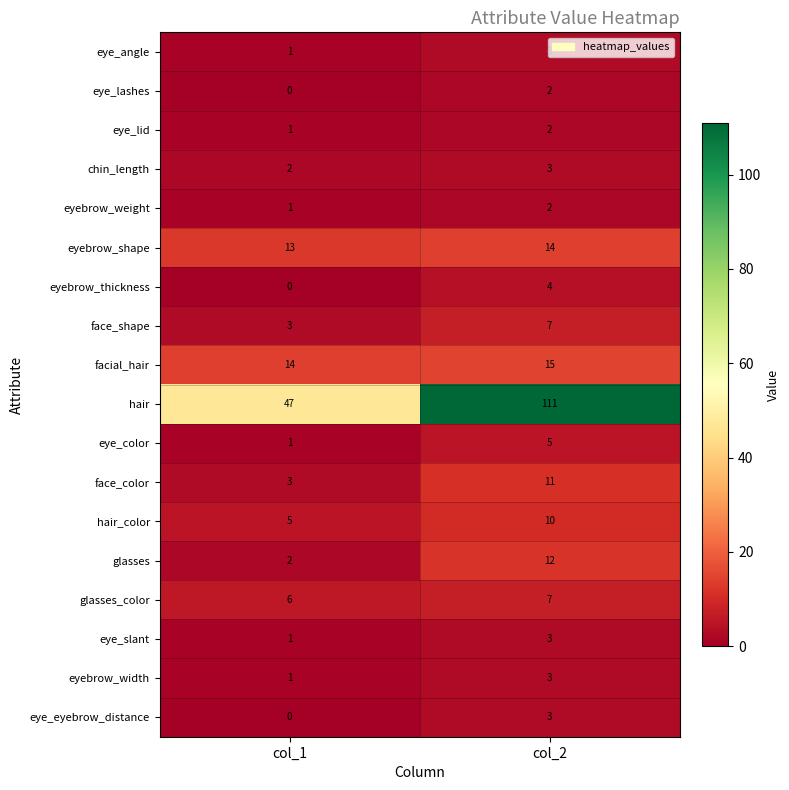

Read the eye_slant value at col_2.

3